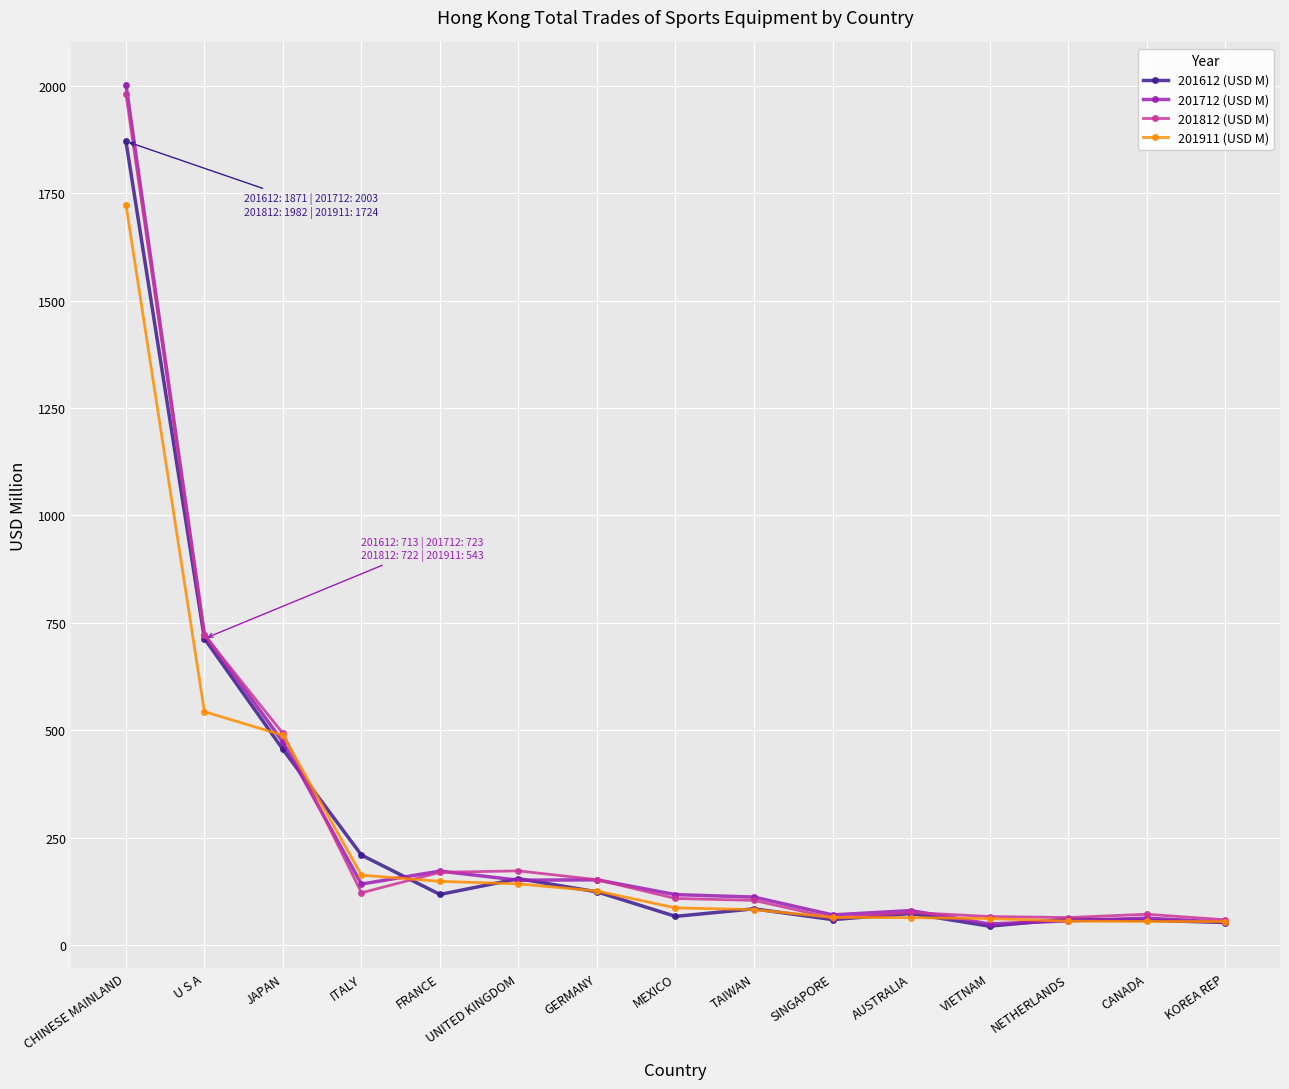

Between CHINESE MAINLAND and AUSTRALIA, which series saw the biggest shift?

201712 (USD M)